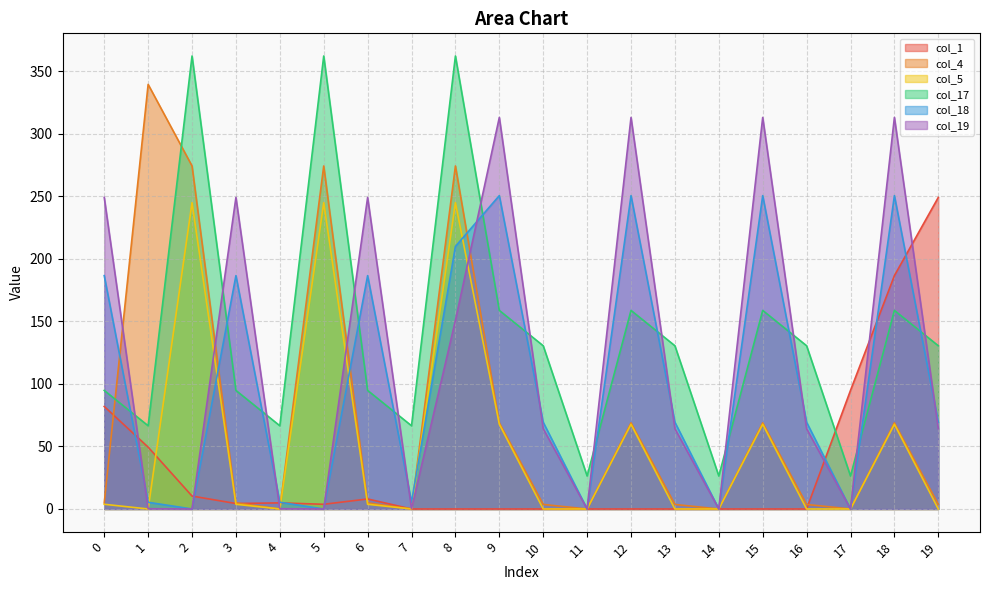

How many data points does each series have?

20